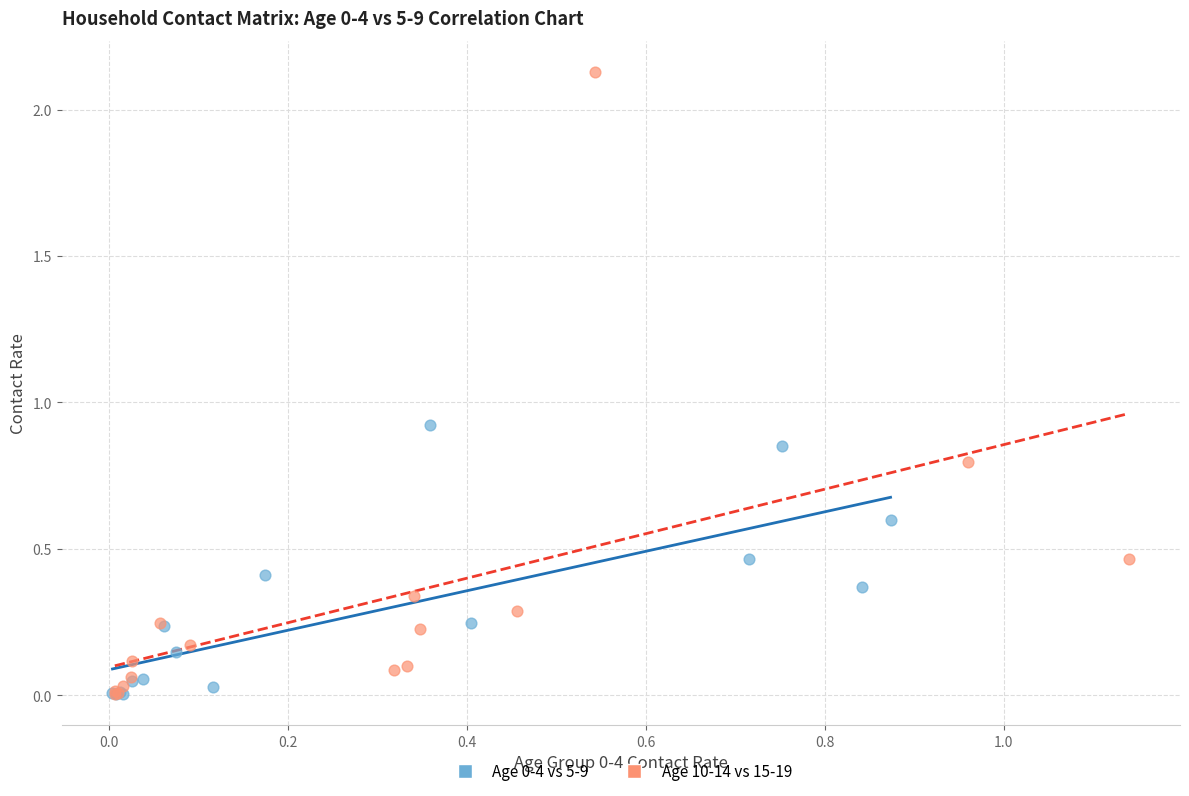

Which series has the widest spread of Y values?

Age 10-14 vs 15-19